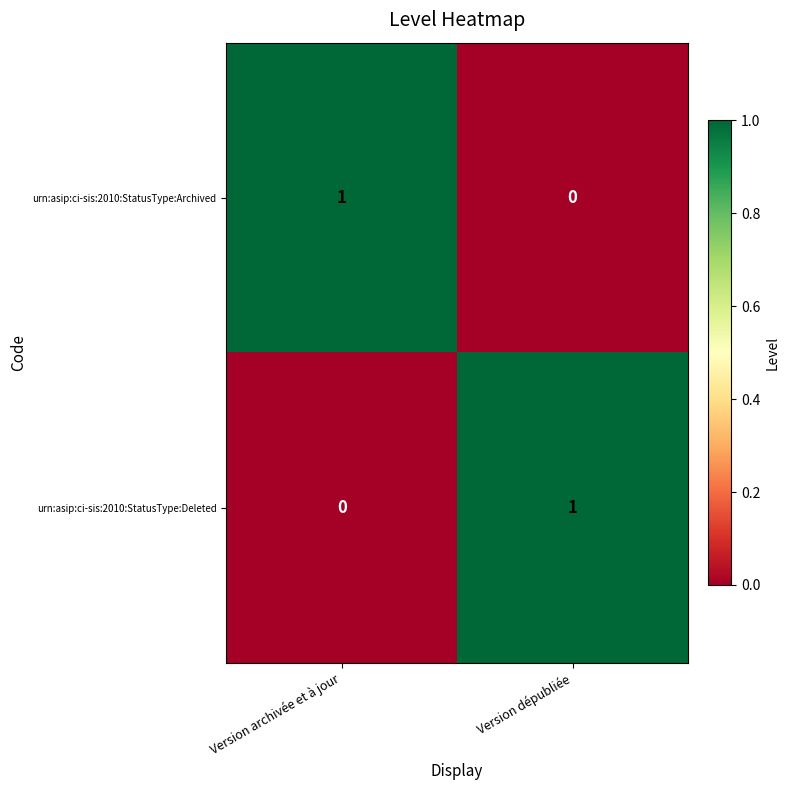

The value of urn:asip:ci-sis:2010:StatusType:Archived at Version archivée et à jour is 2. True or false?

False